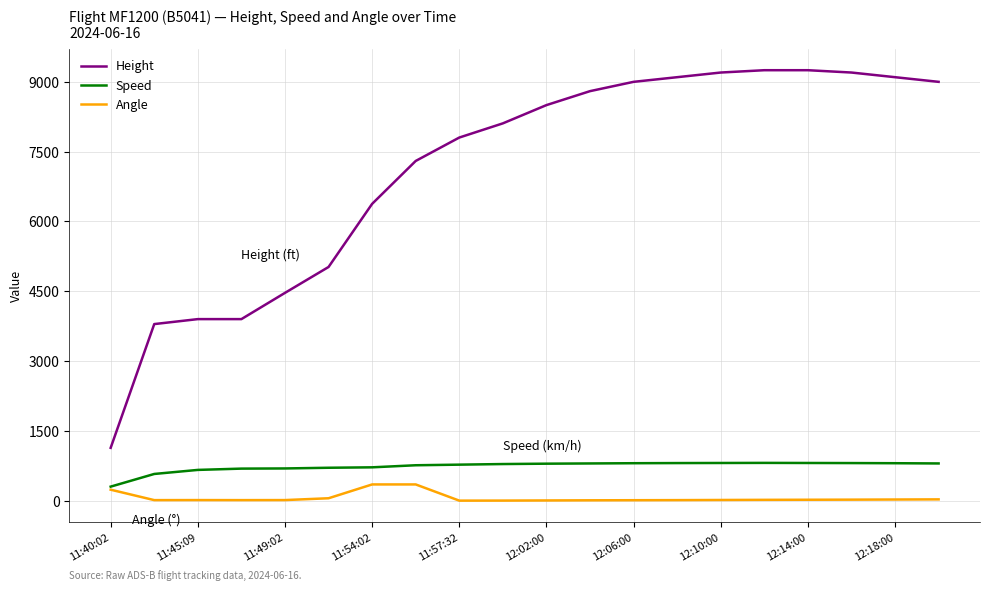

Which series has the largest total across all categories?

Height